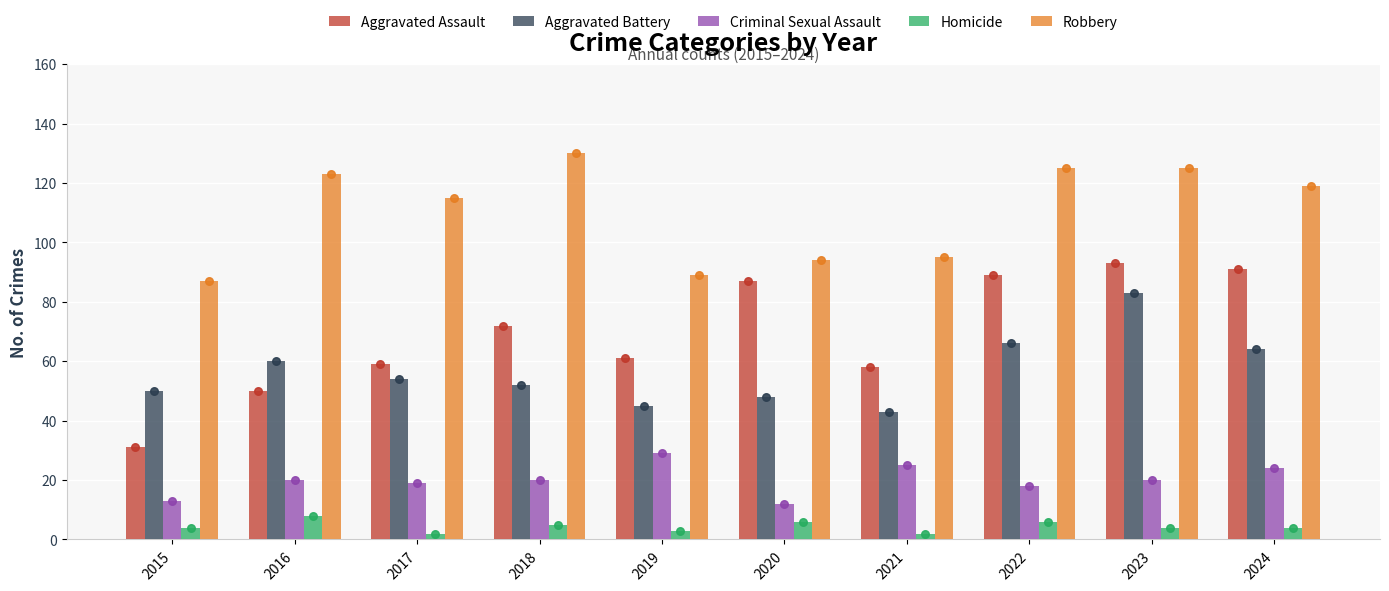

Which series has the largest total across all categories?

Robbery